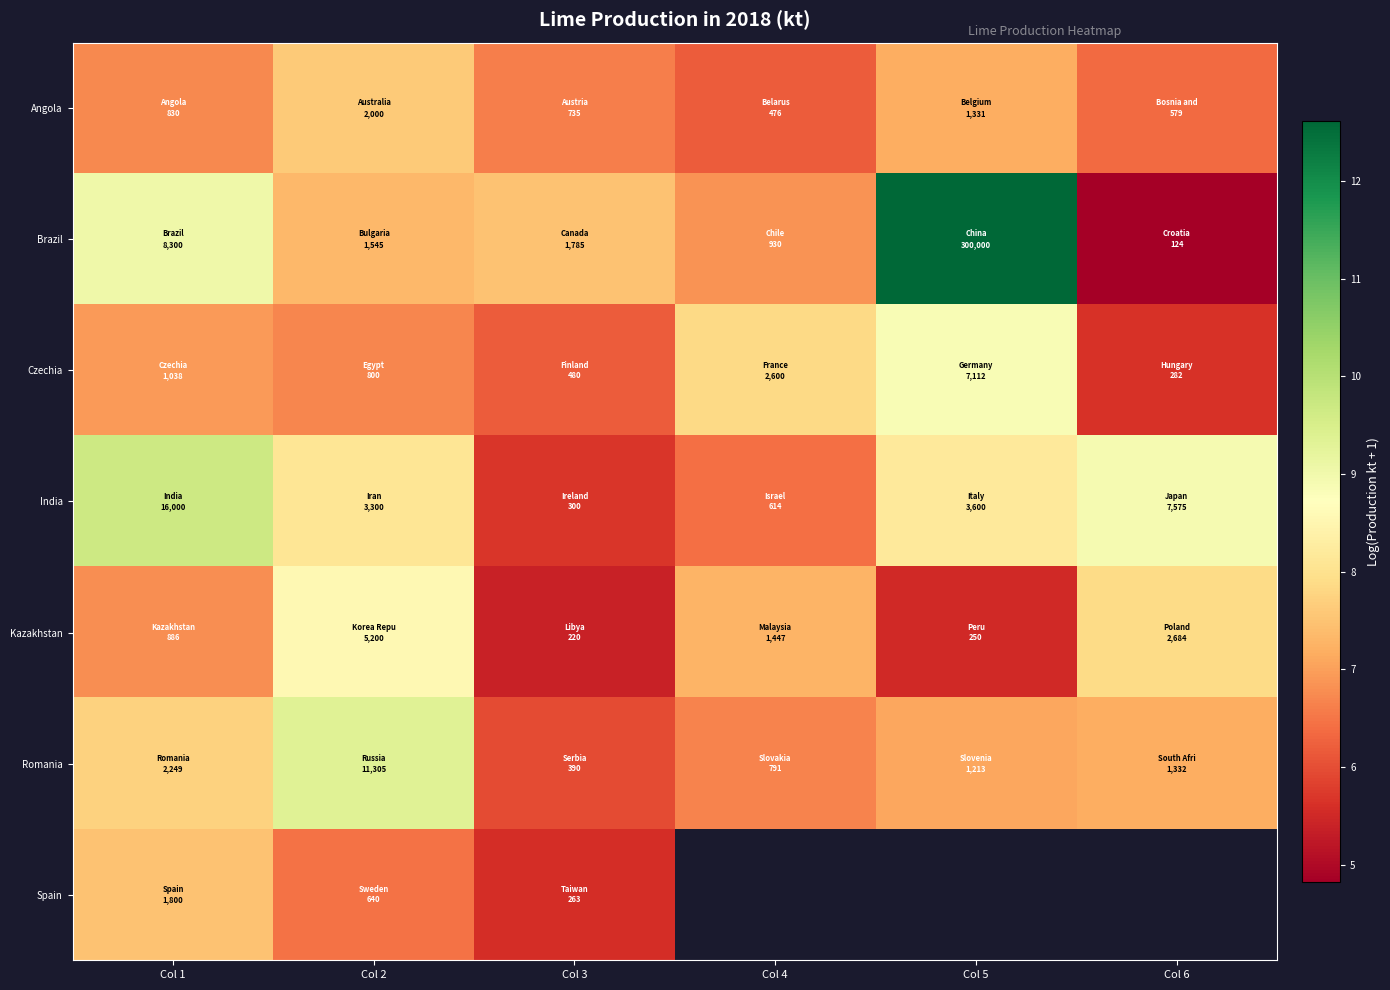

What is the minimum value shown in the chart?

4.8